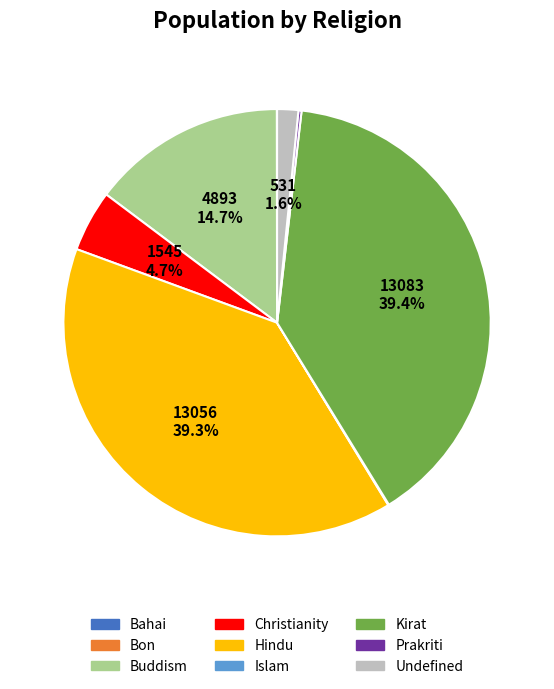

How much of the chart is everything except Buddism?

85.3%